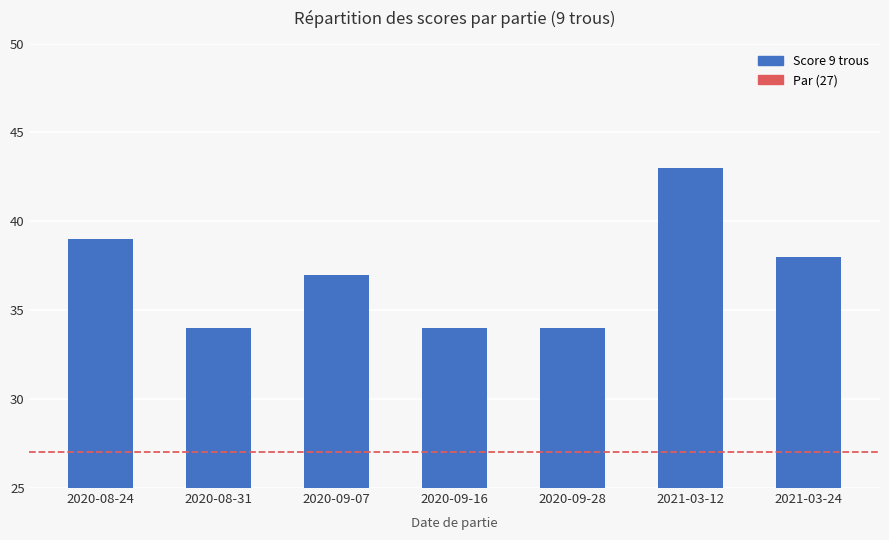

Count the number of data series in this chart.

1